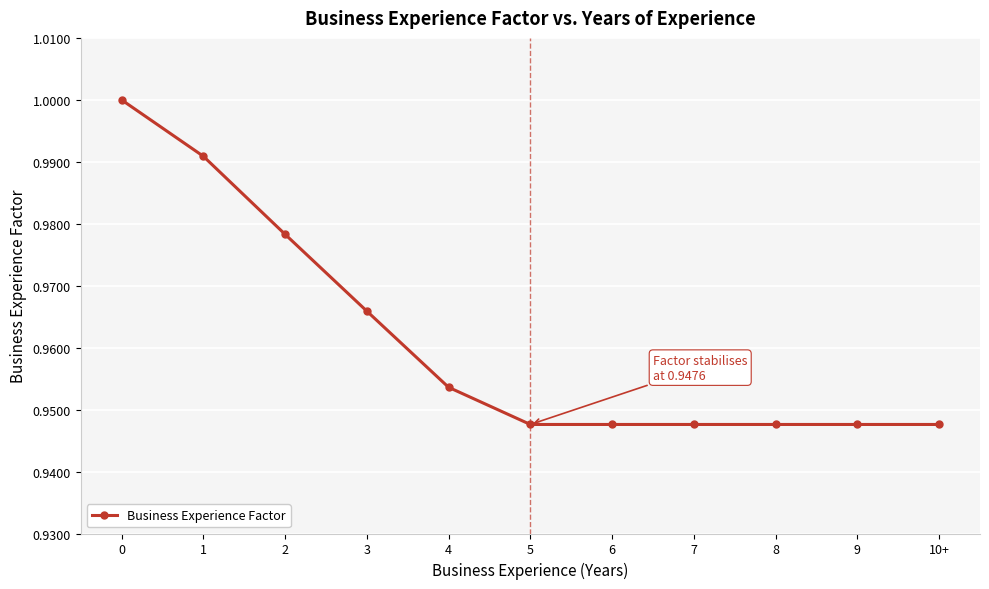

What is the sum of the values at 10+ and 3?

1.9